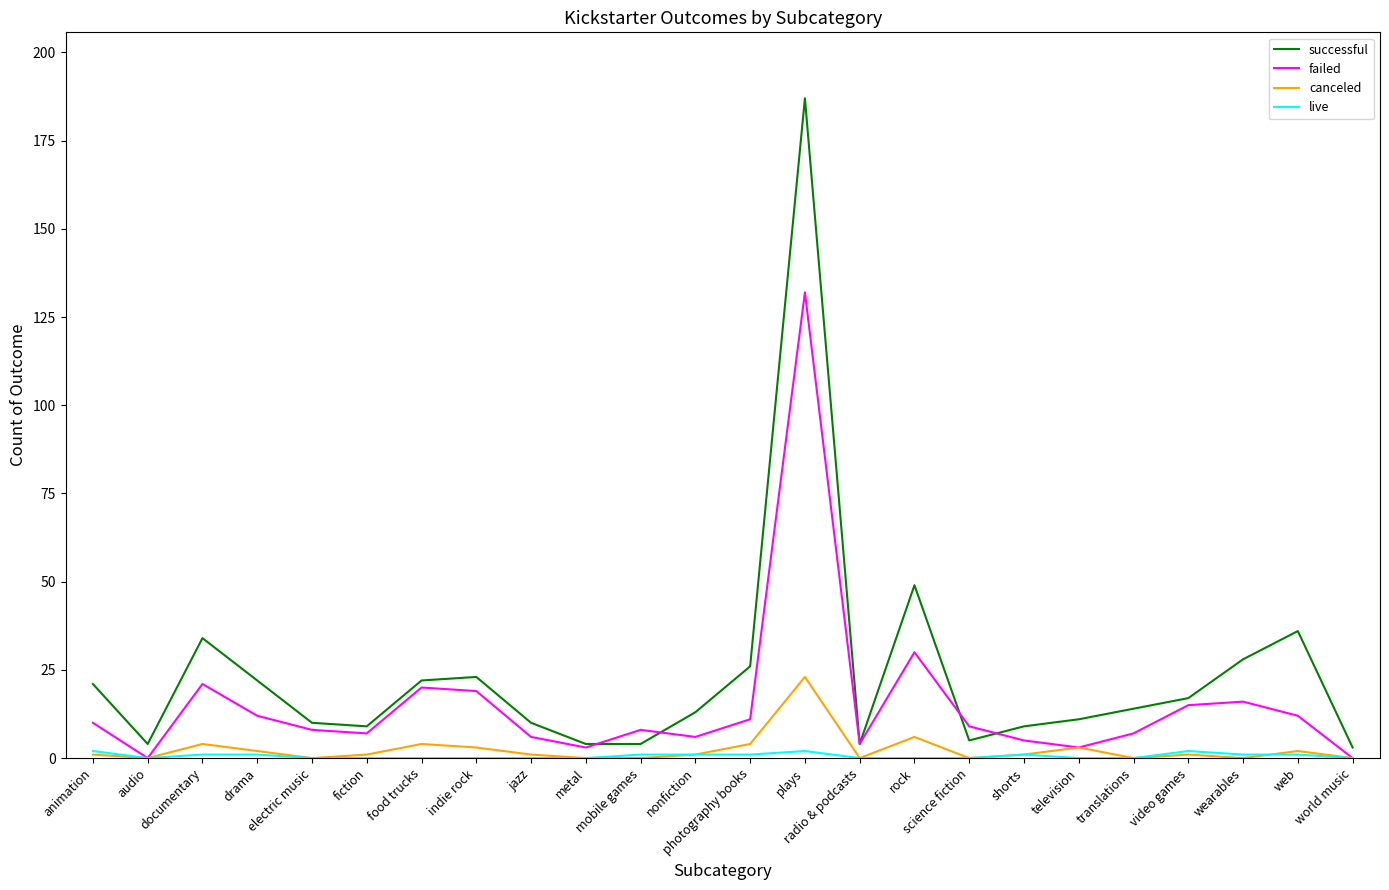

Which series has the largest total across all categories?

successful